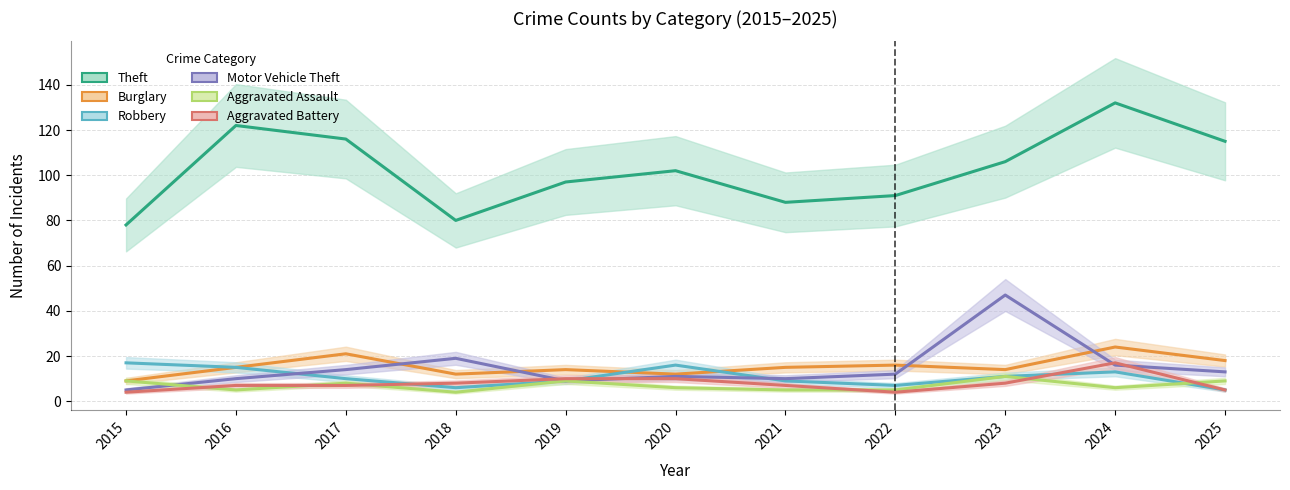

How many lines are shown in the chart?

6